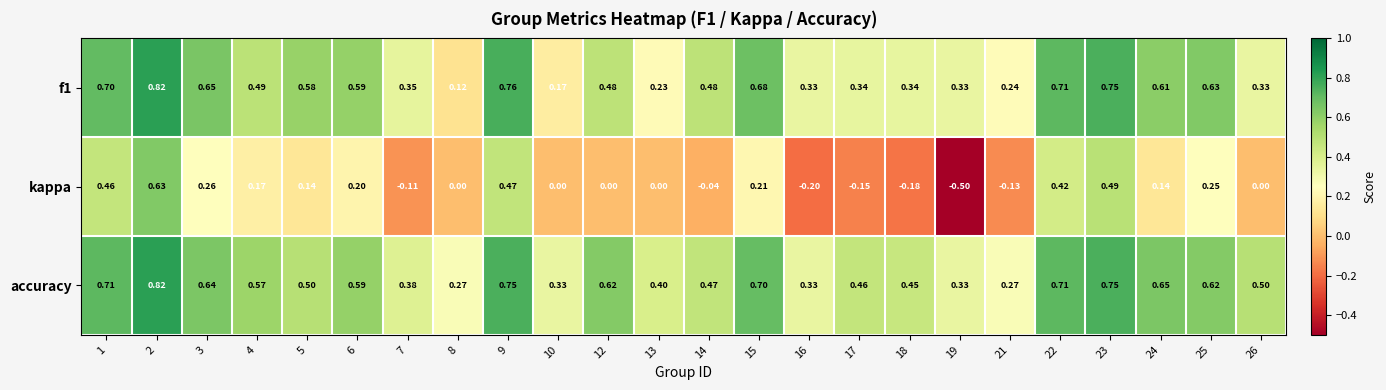

Which series has the largest total across all categories?

accuracy